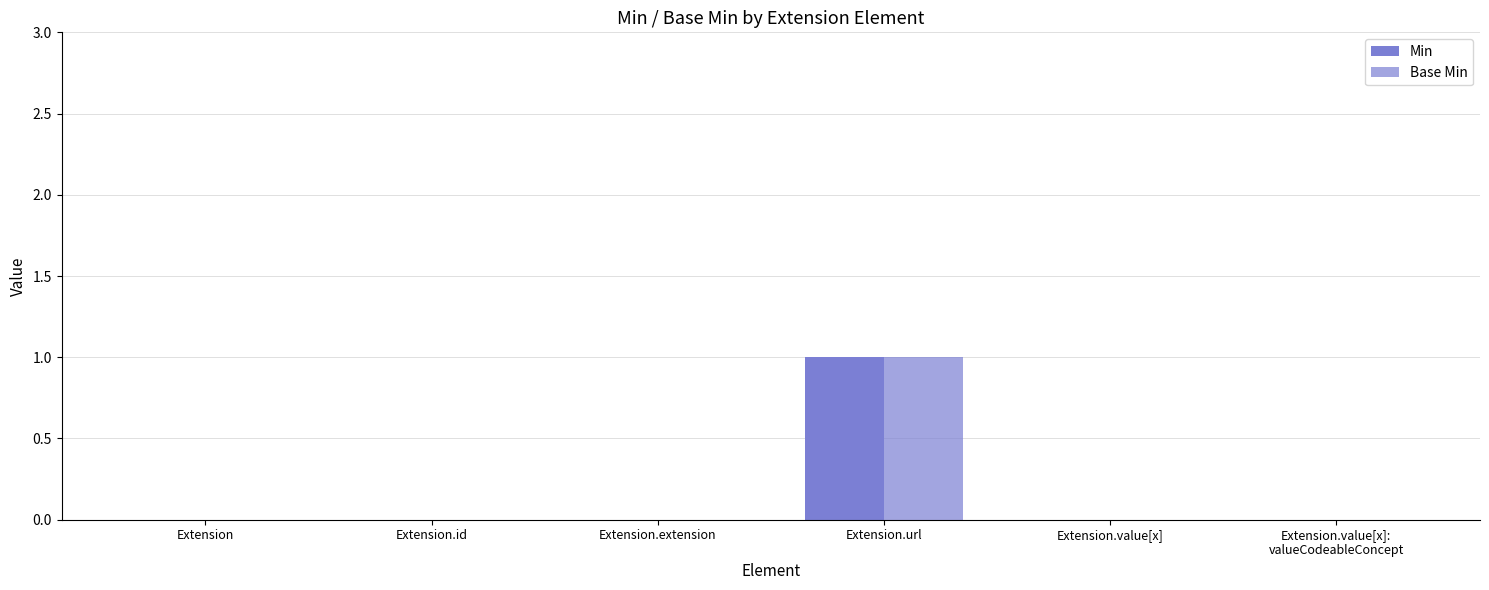

Count the number of data series in this chart.

2